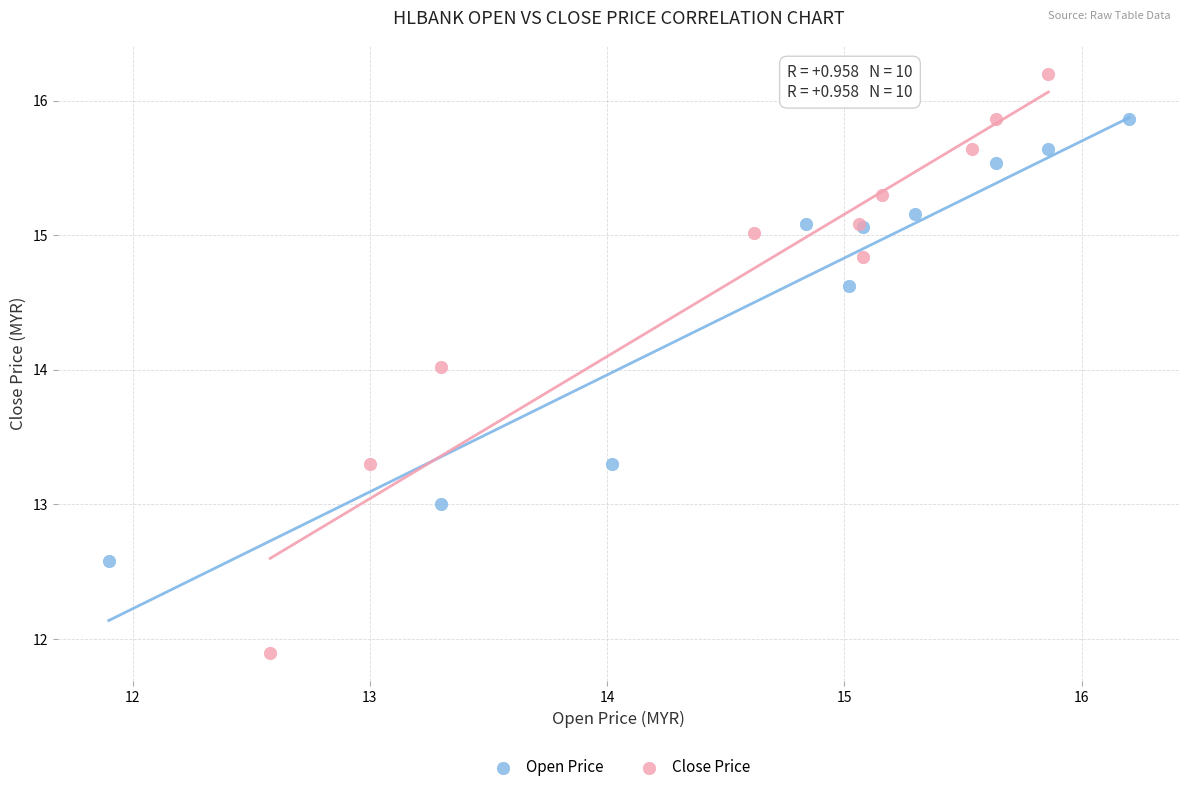

Which series has the largest Y range (max minus min)?

Close Price